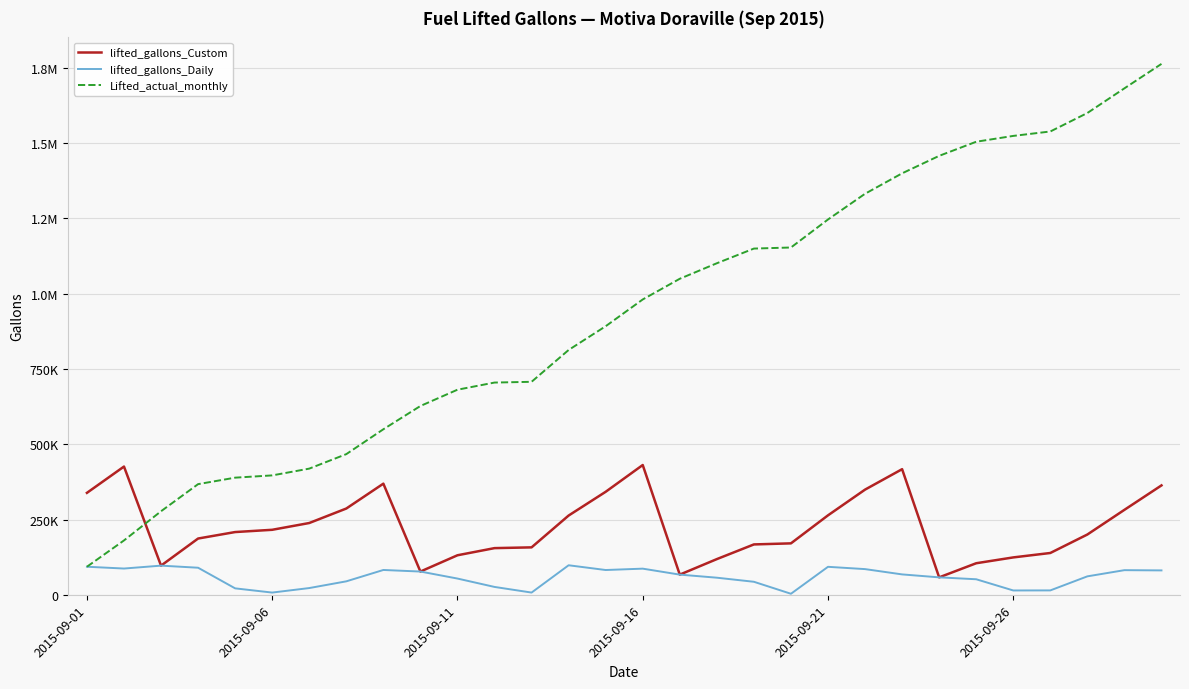

Does the chart display data point markers on the line(s)?

No